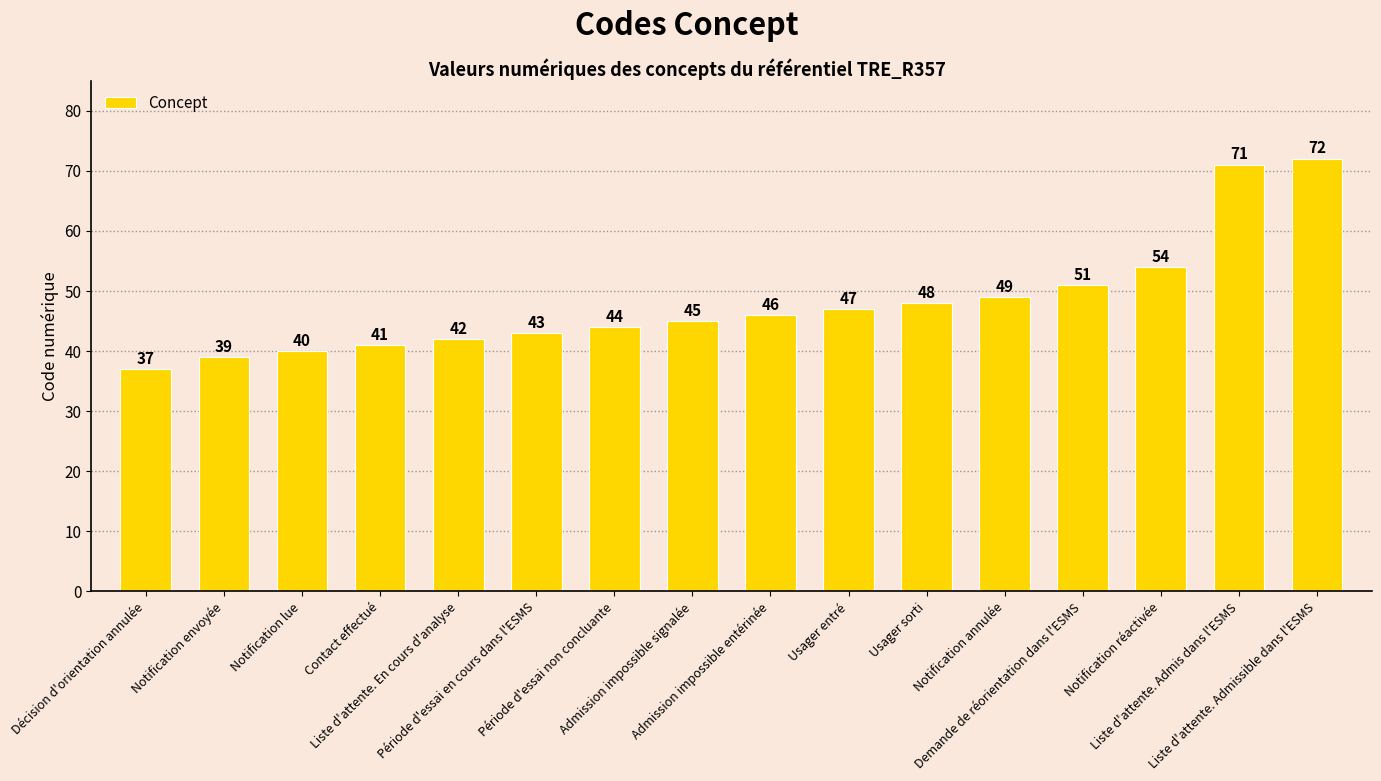

List the labels in order of value, largest first.

Liste d'attente. Admissible dans l'ESMS, Liste d'attente. Admis dans l'ESMS, Notification réactivée, Demande de réorientation dans l'ESMS, Notification annulée, Usager sorti, Usager entré, Admission impossible entérinée, Admission impossible signalée, Période d'essai non concluante, Période d'essai en cours dans l'ESMS, Liste d'attente. En cours d'analyse, Contact effectué, Notification lue, Notification envoyée, Décision d'orientation annulée